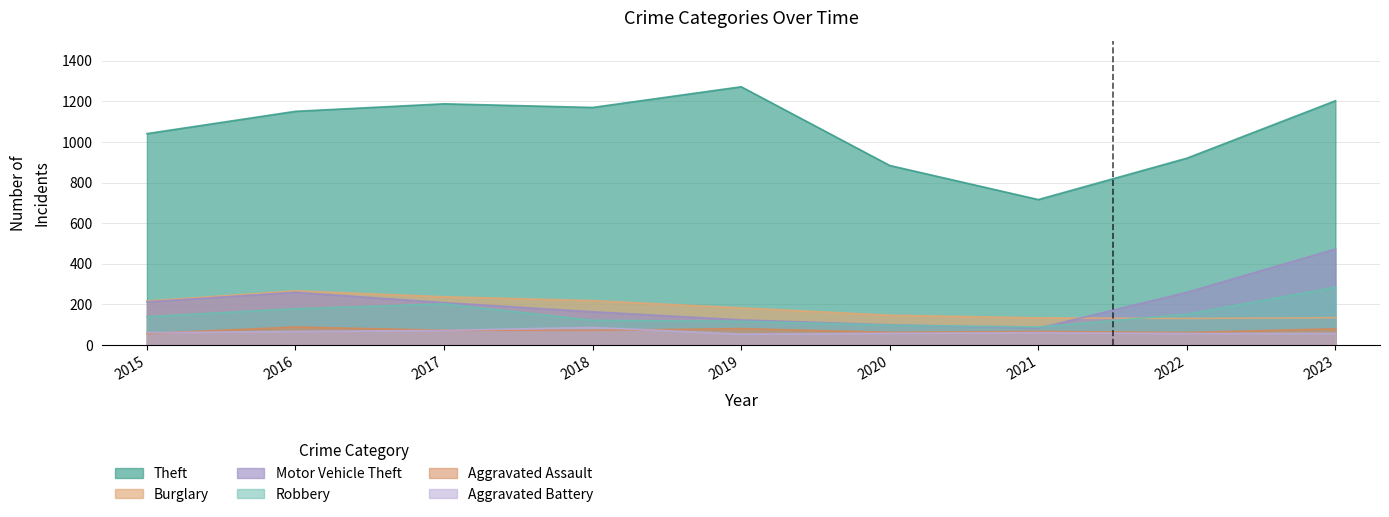

The Aggravated Battery series shows 92 at 2021. True or false?

False